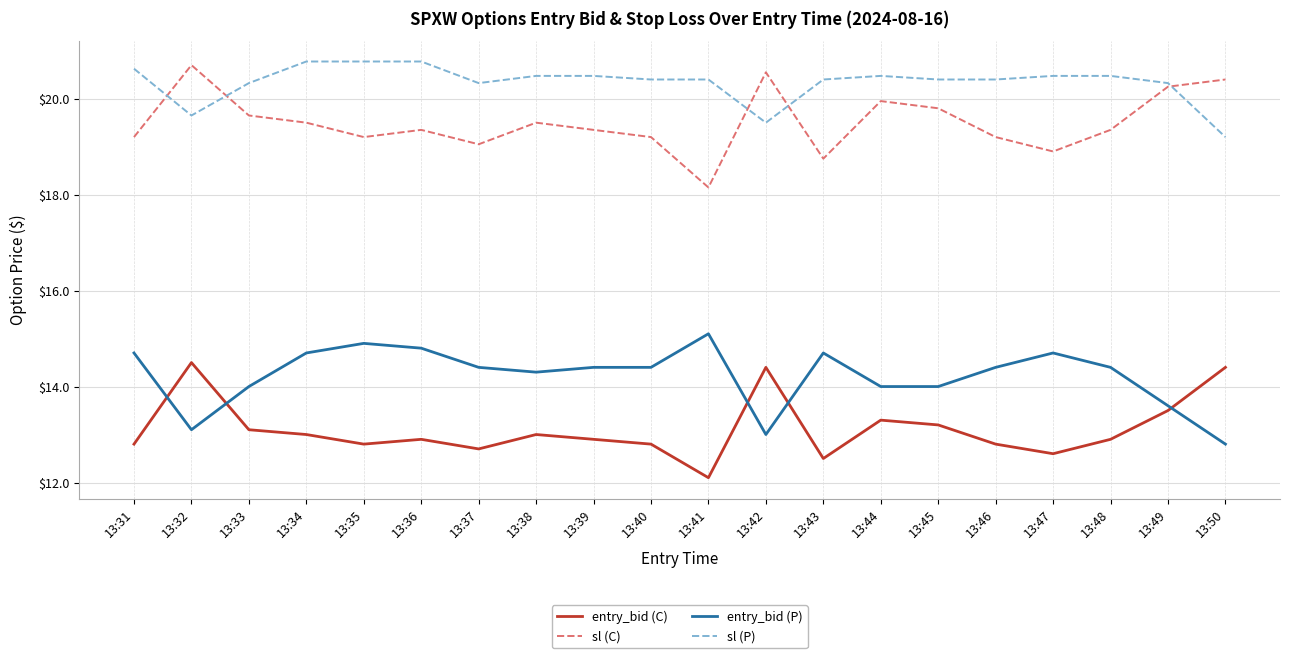

What are all the series names shown in the legend?

entry_bid (C), sl (C), entry_bid (P), sl (P)